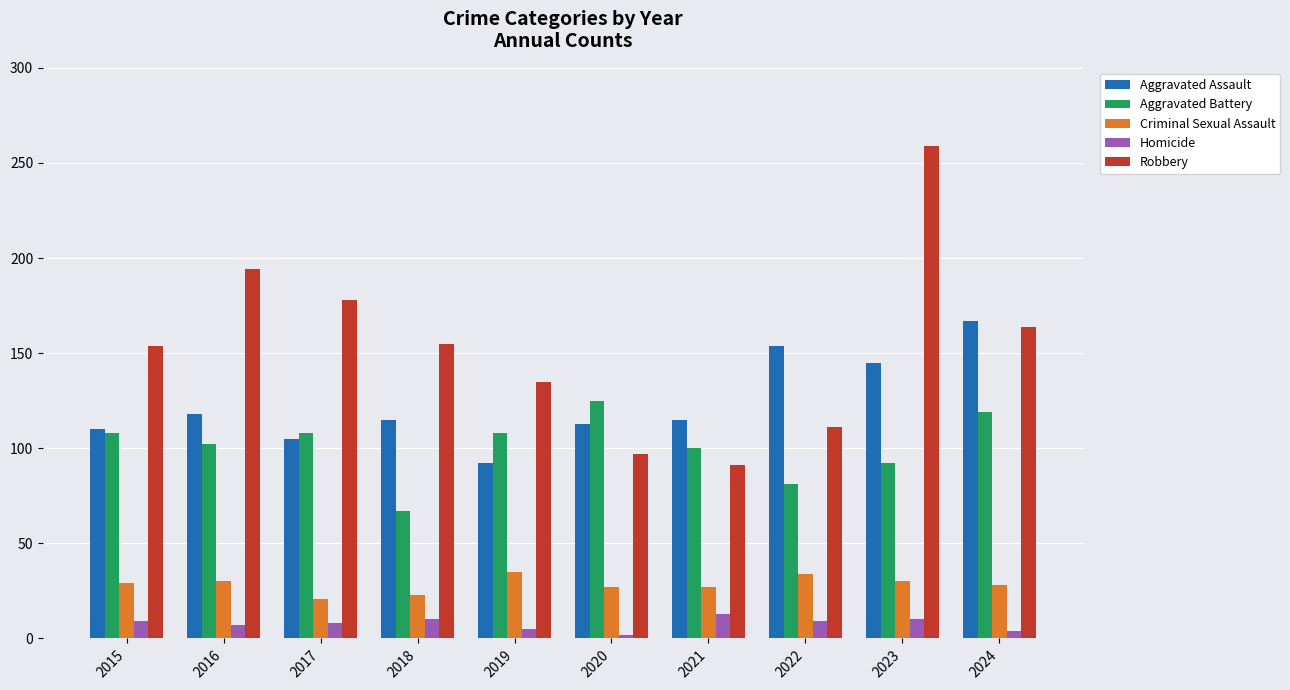

What is the lowest value of the Criminal Sexual Assault series?

21